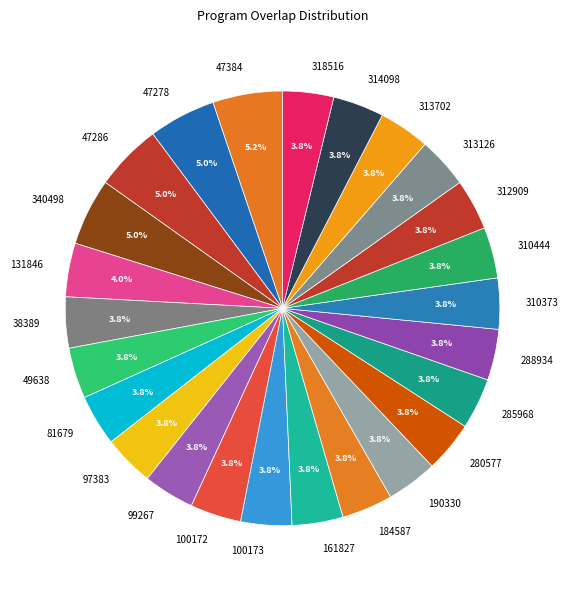

To the nearest percent, what is the combined percentage of 47278 and 288934?

9%